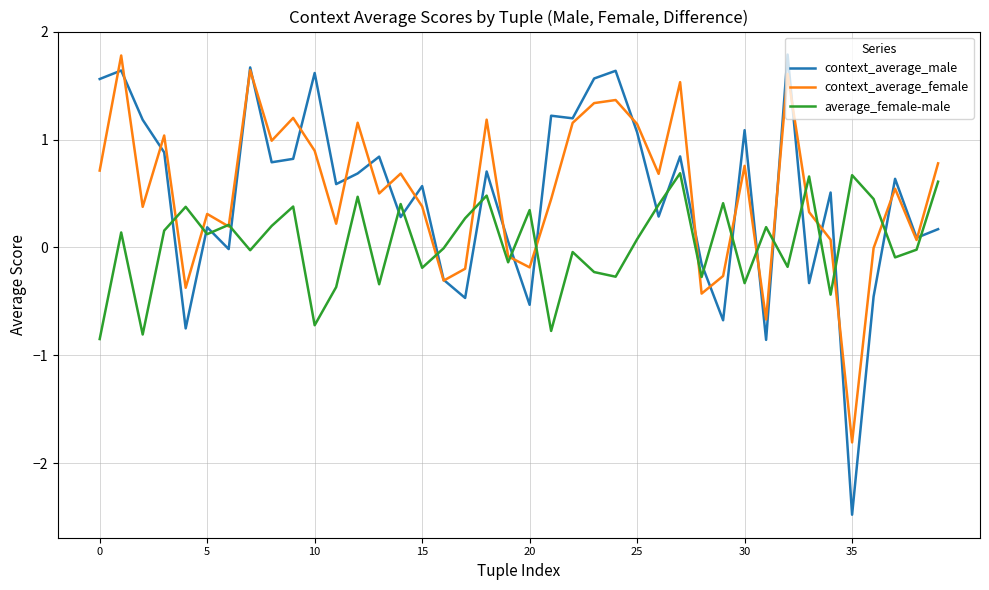

What is the maximum value for context_average_female?

1.8